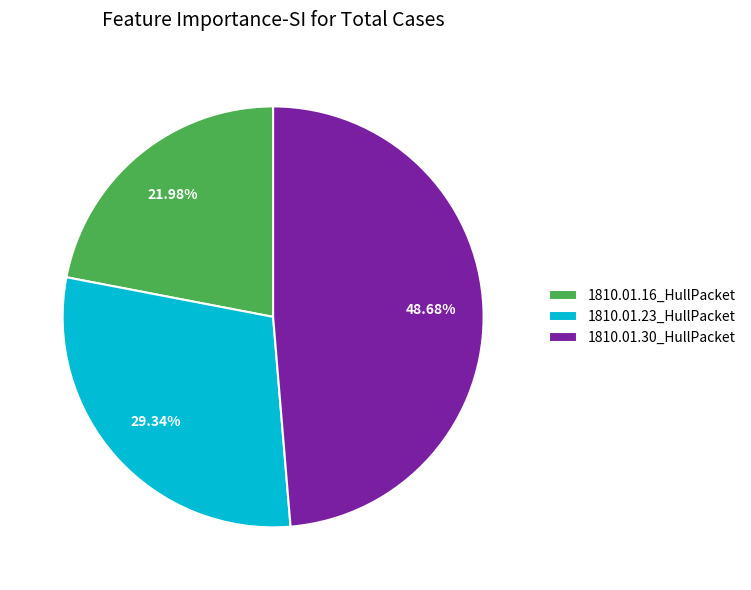

To the nearest percent, what is the combined percentage of 1810.01.30_HullPacket and 1810.01.23_HullPacket?

78%